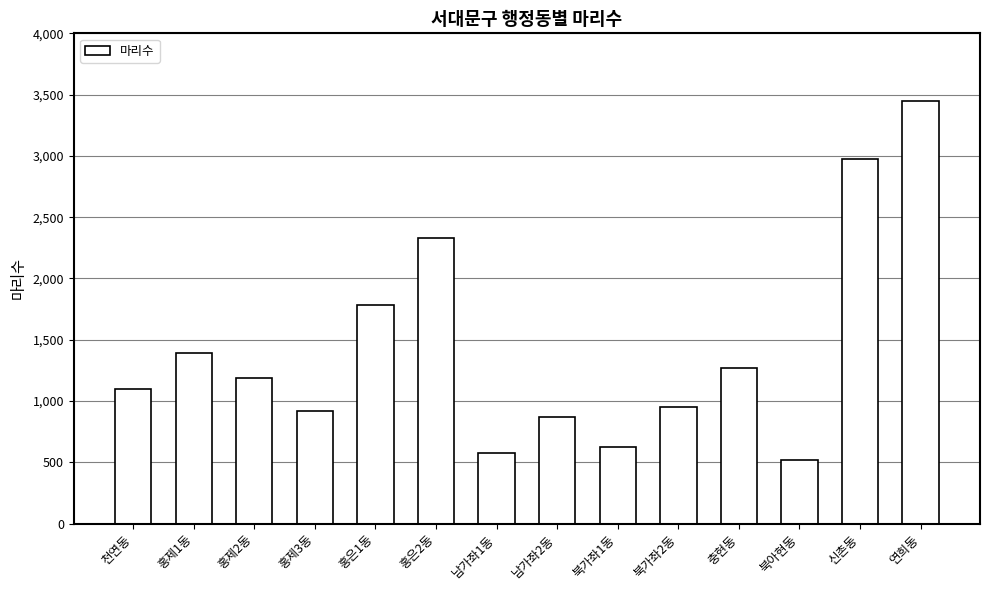

What is the greatest value displayed?

3450